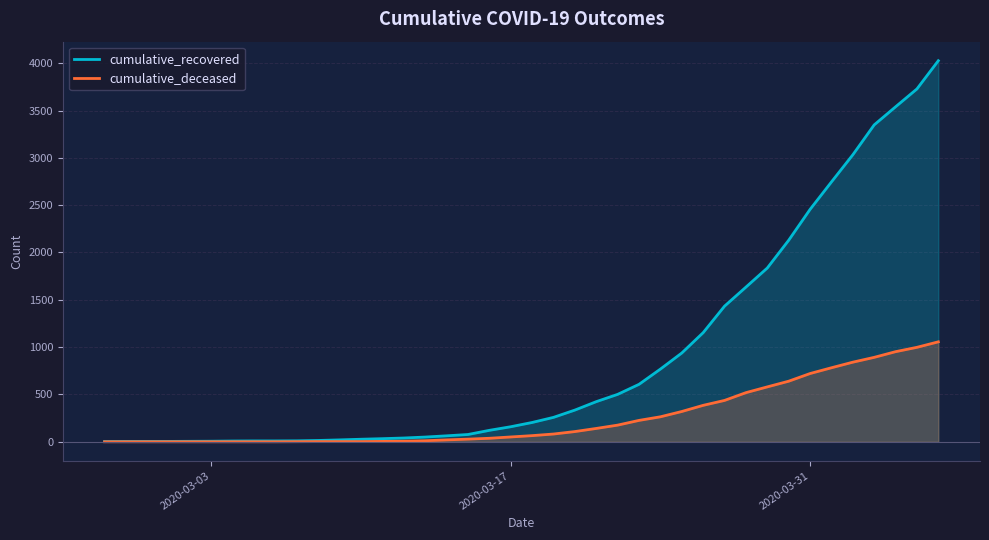

Rank the series by their maximum value, from lowest to highest.

cumulative_deceased, cumulative_recovered